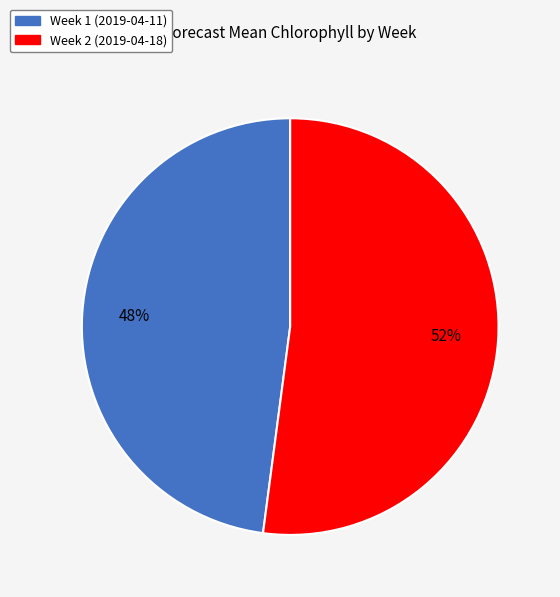

Is the sum of Week 1 and Week 2 greater than half?

Yes